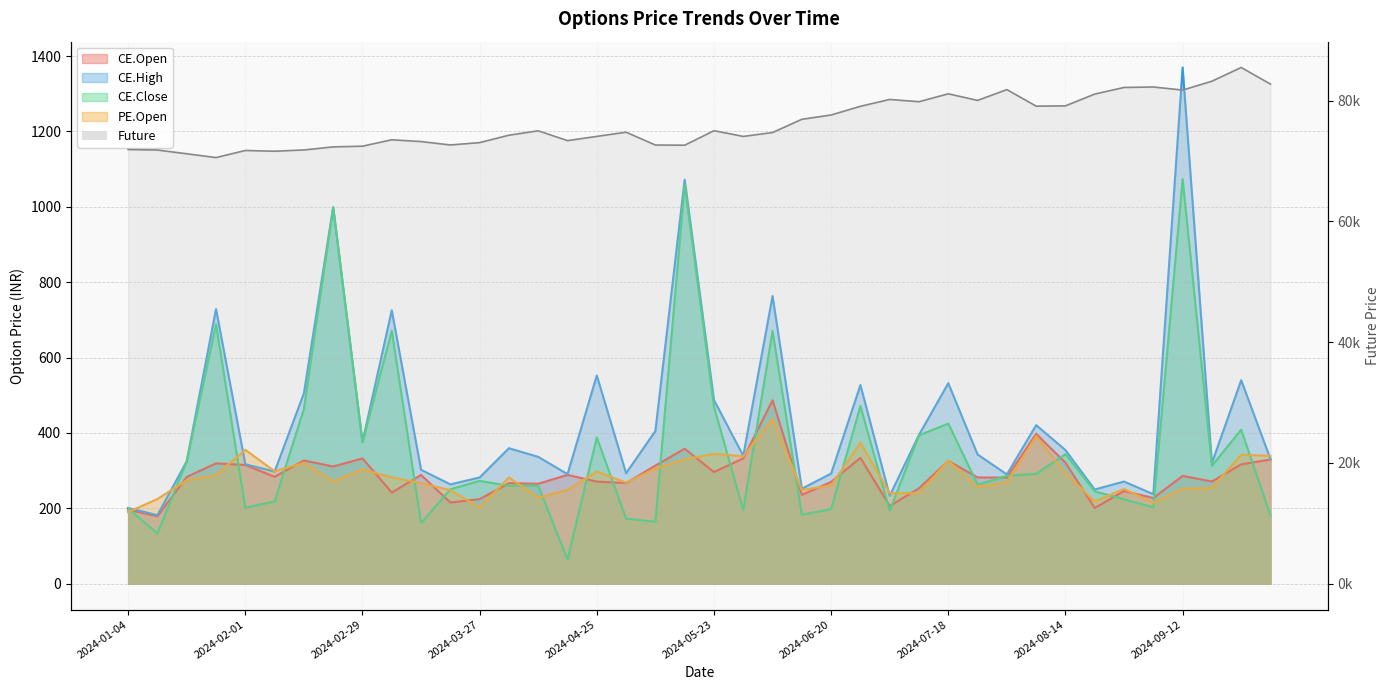

What is the change in value from 14 to 34?

+7174.1